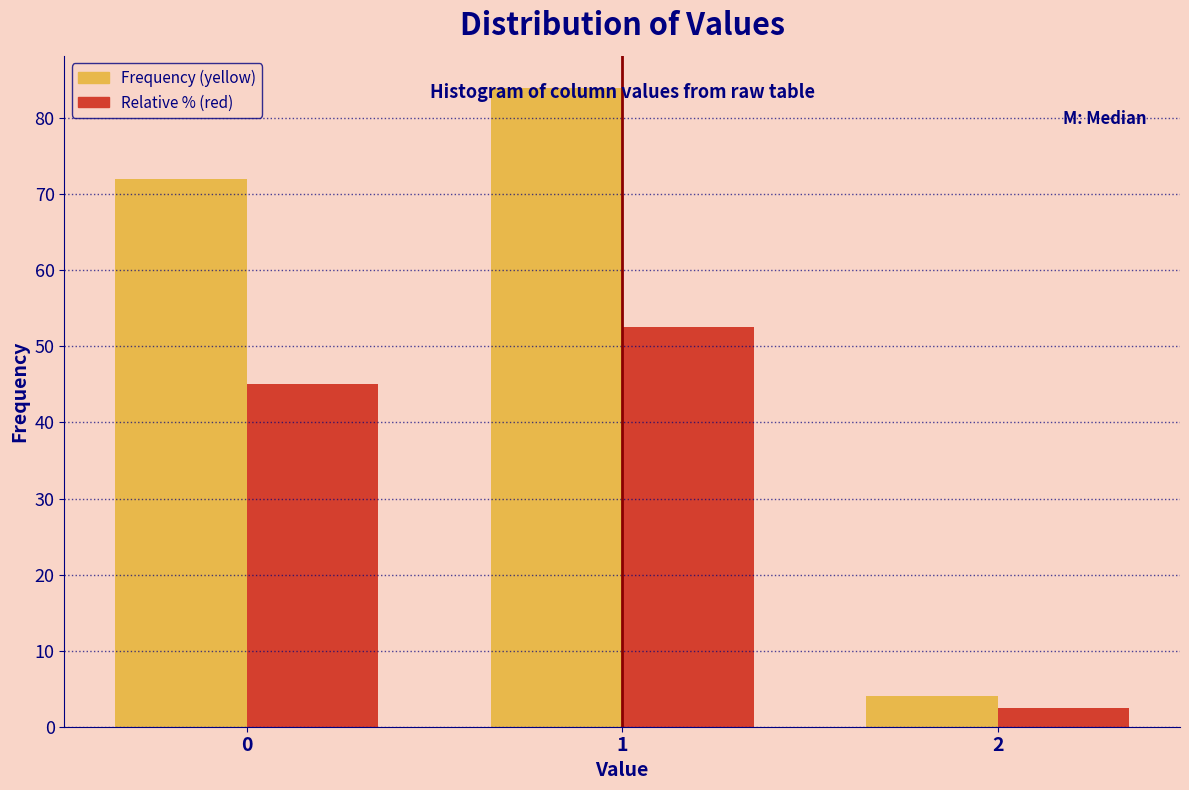

What is the total value across all series at 0?

117.0